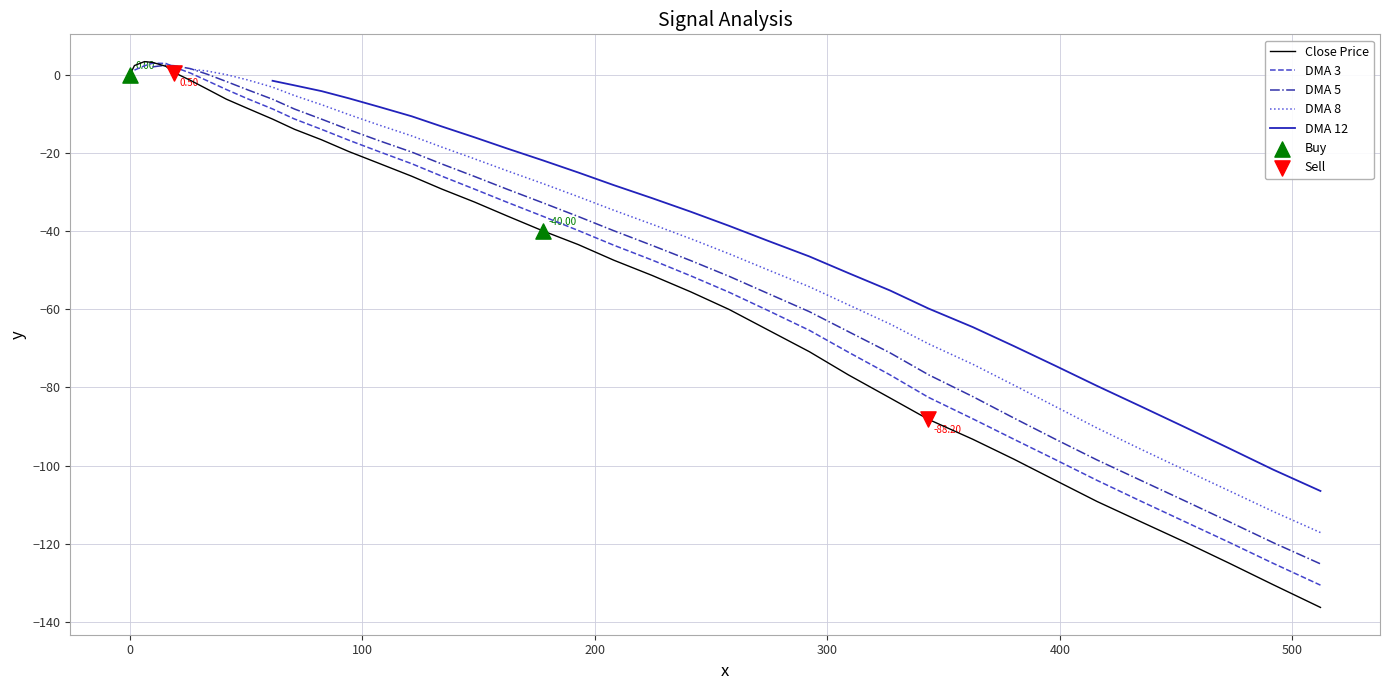

Is the value of DMA 12 at 25 greater than the value of DMA 3 at 0?

No